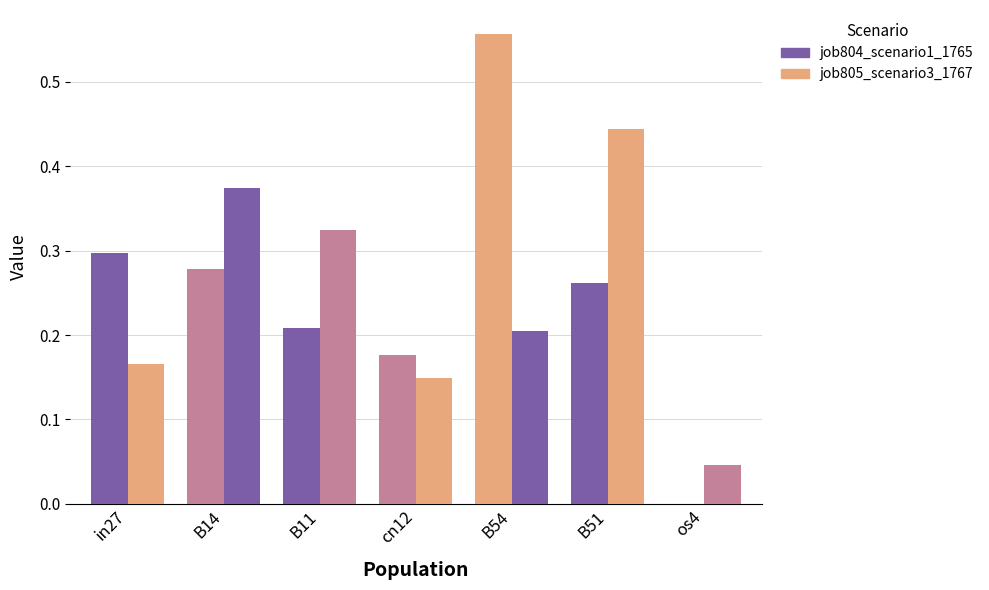

What position from the left is in27?

1